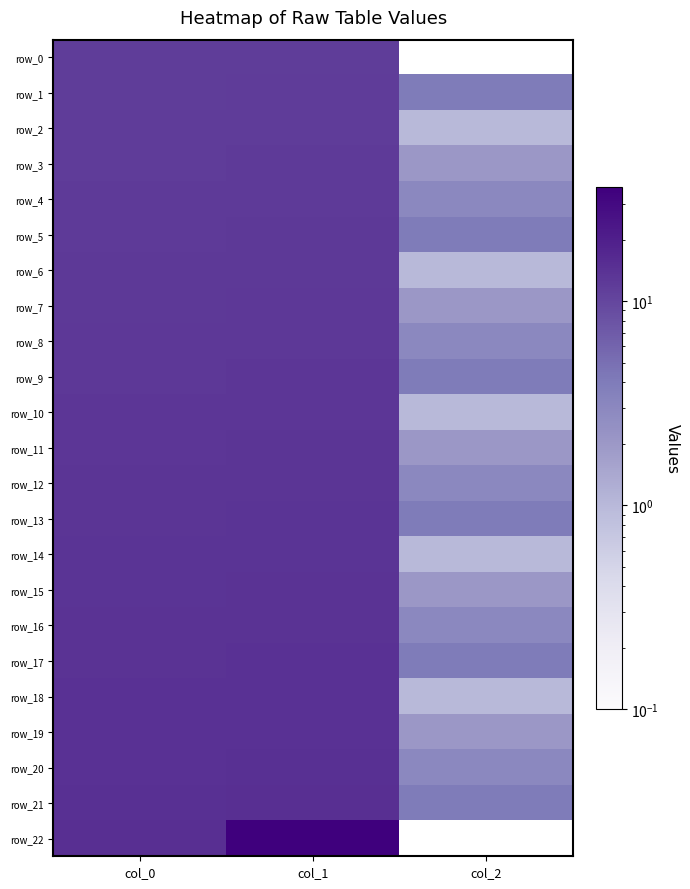

Where does the row_7 series first go above 12?

col_0